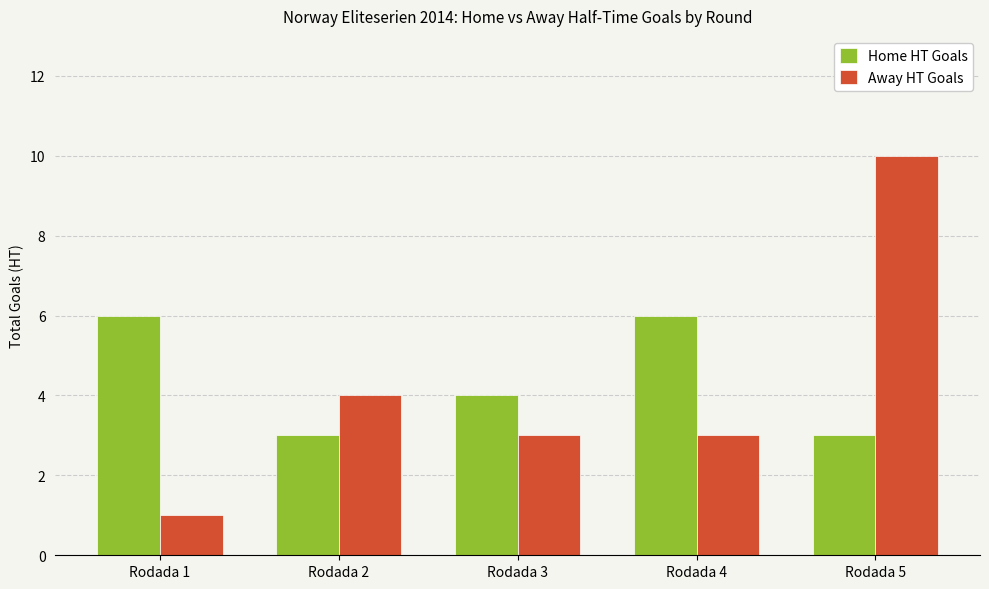

What is the greatest value displayed?

10